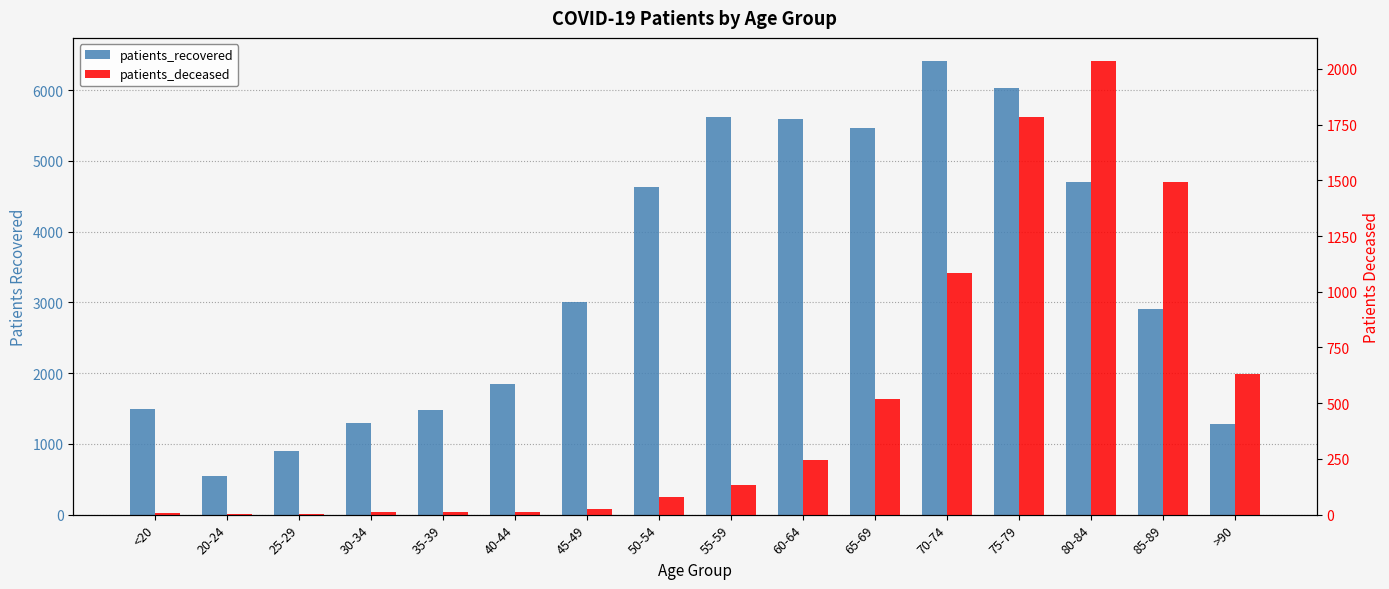

Are the bars horizontal?

No